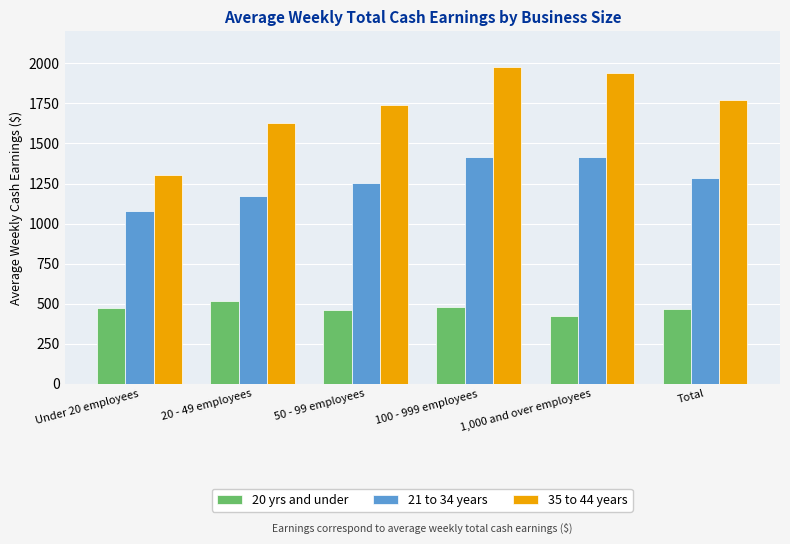

Between Under 20 employees and 100 - 999 employees, which series saw the biggest shift?

35 to 44 years